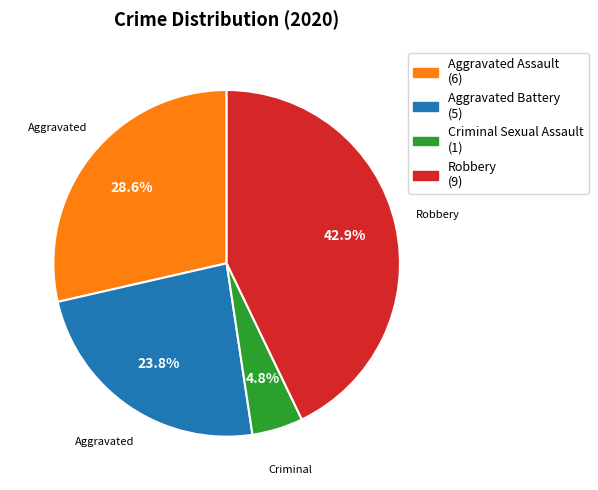

To the nearest percent, what is the difference between the largest and smallest slice percentages?

38%